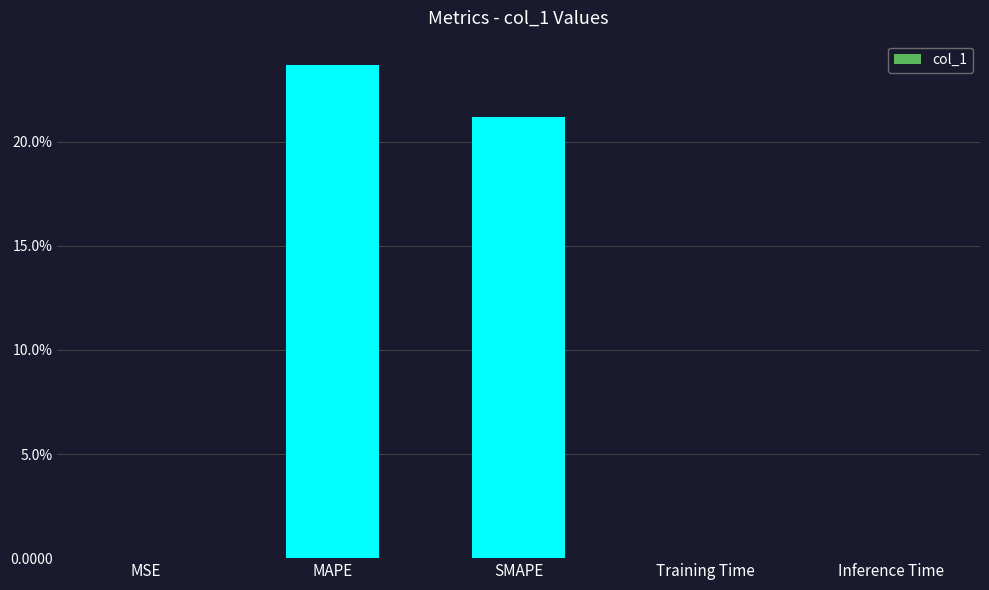

Reading left to right, list all the values displayed in this chart.

MSE=0.0	MAPE=23.7	SMAPE=21.2	Training Time=0.0	Inference Time=0.0